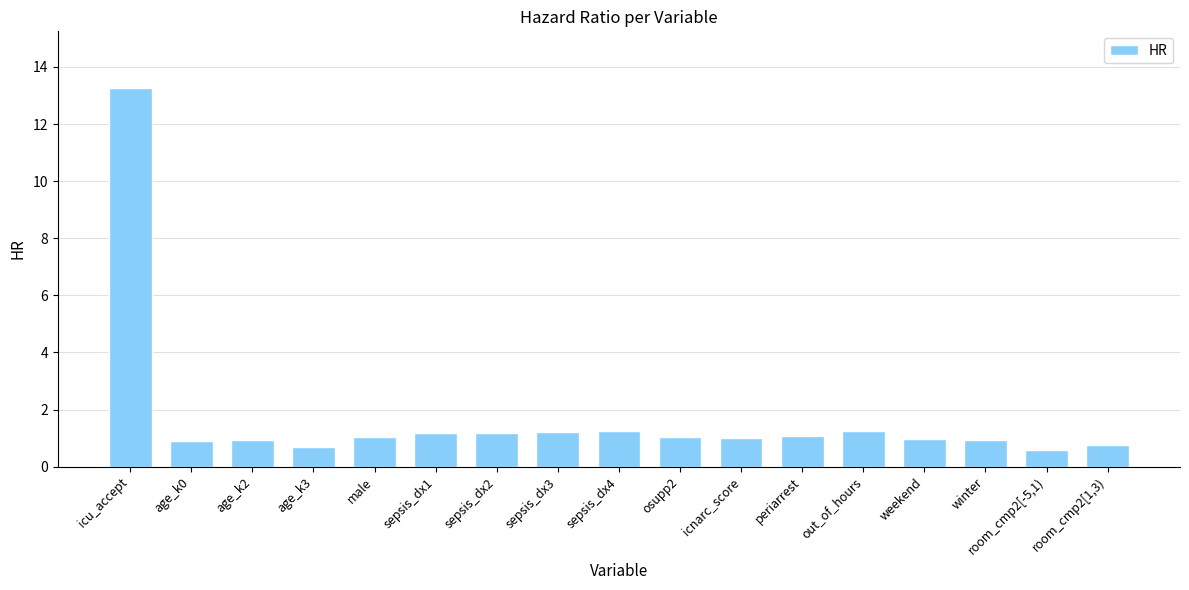

What is the change in value from osupp2 to weekend?

-0.1